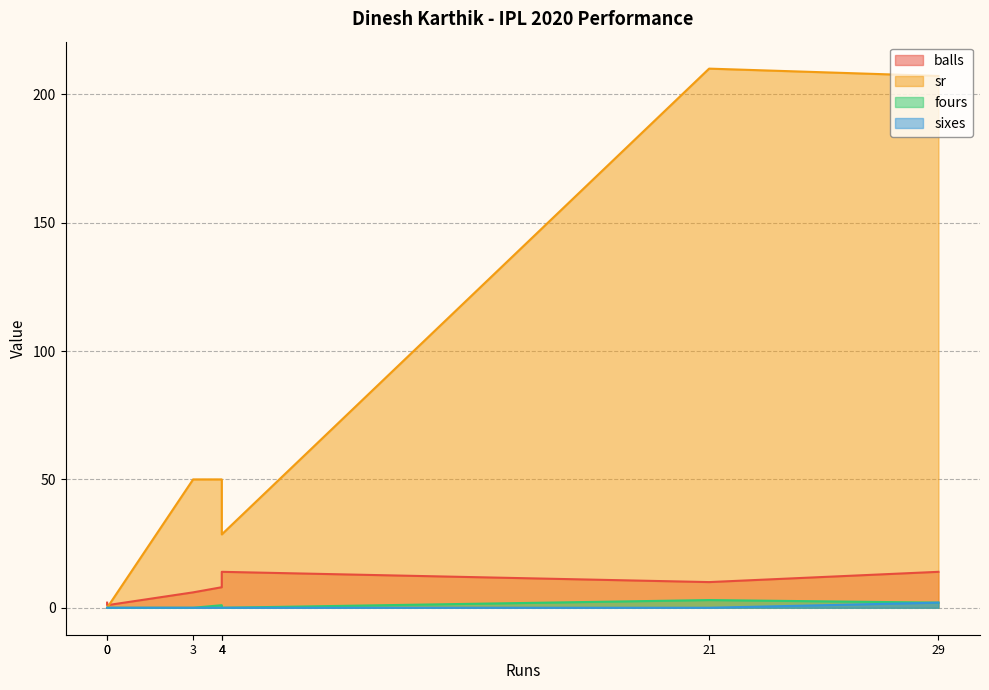

Which series has the largest total across all categories?

sr